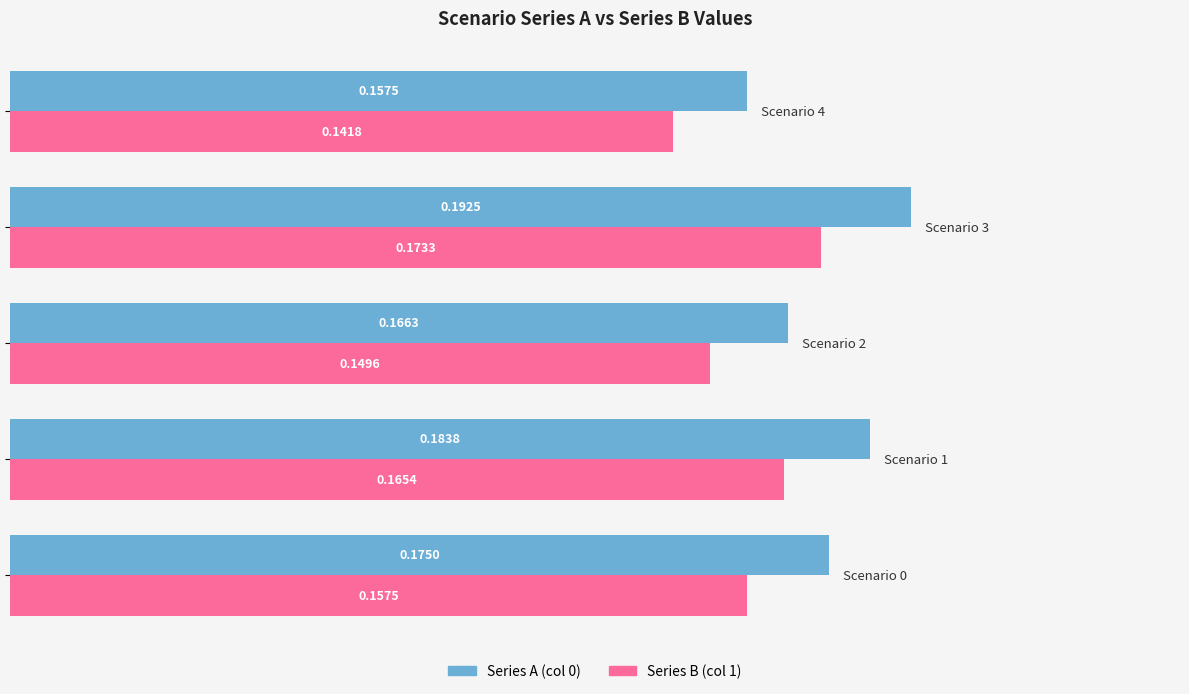

What is the sum of all Series B (col 1) values?

0.8